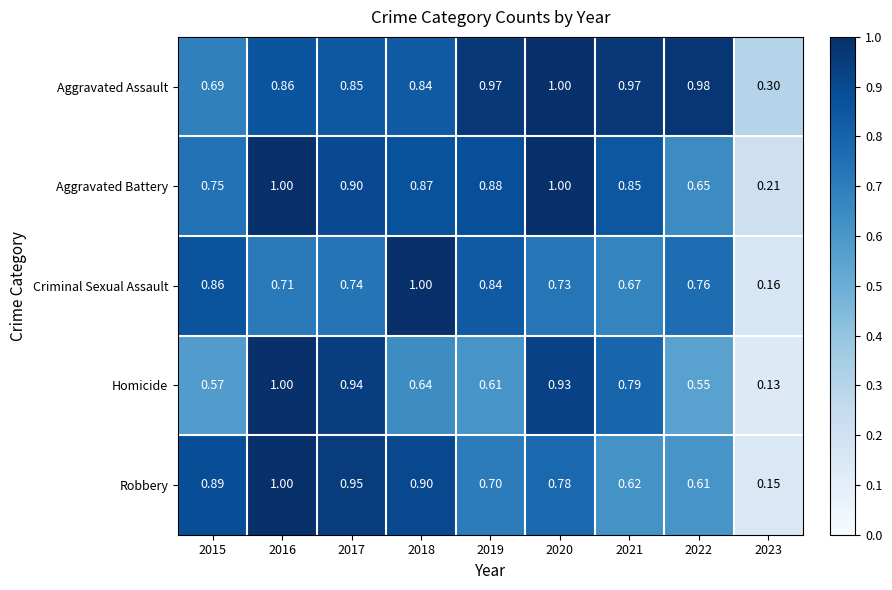

At how many categories does at least one series exceed 0?

9